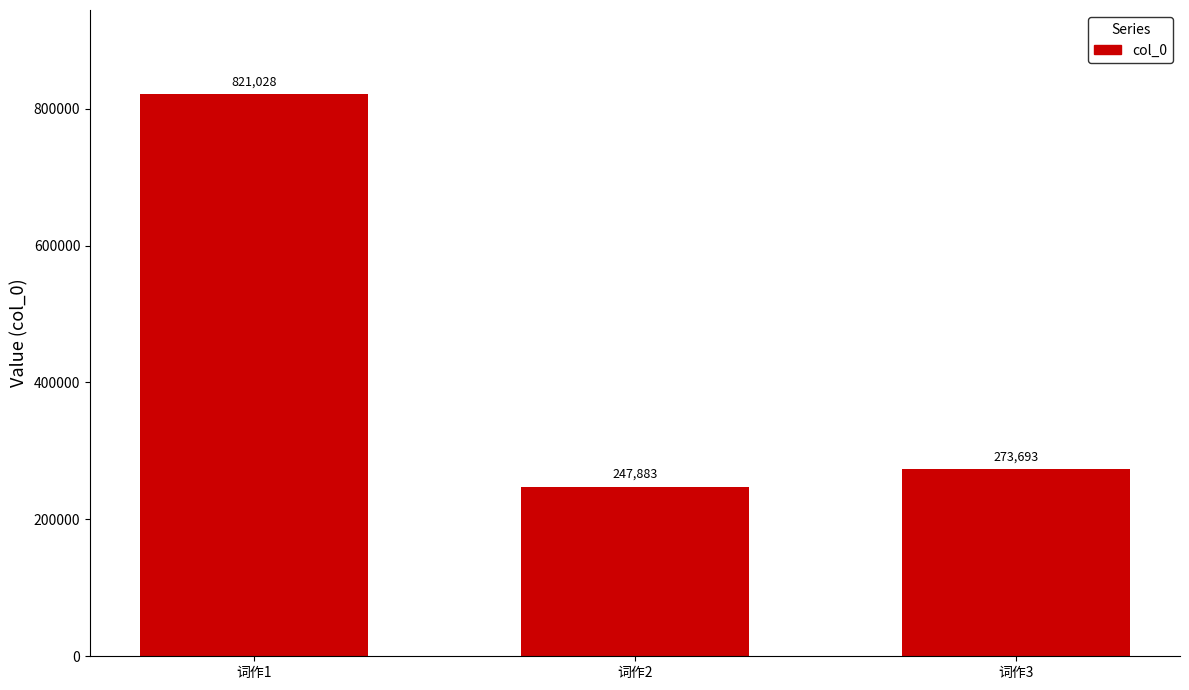

Does the chart contain stacked bars?

No